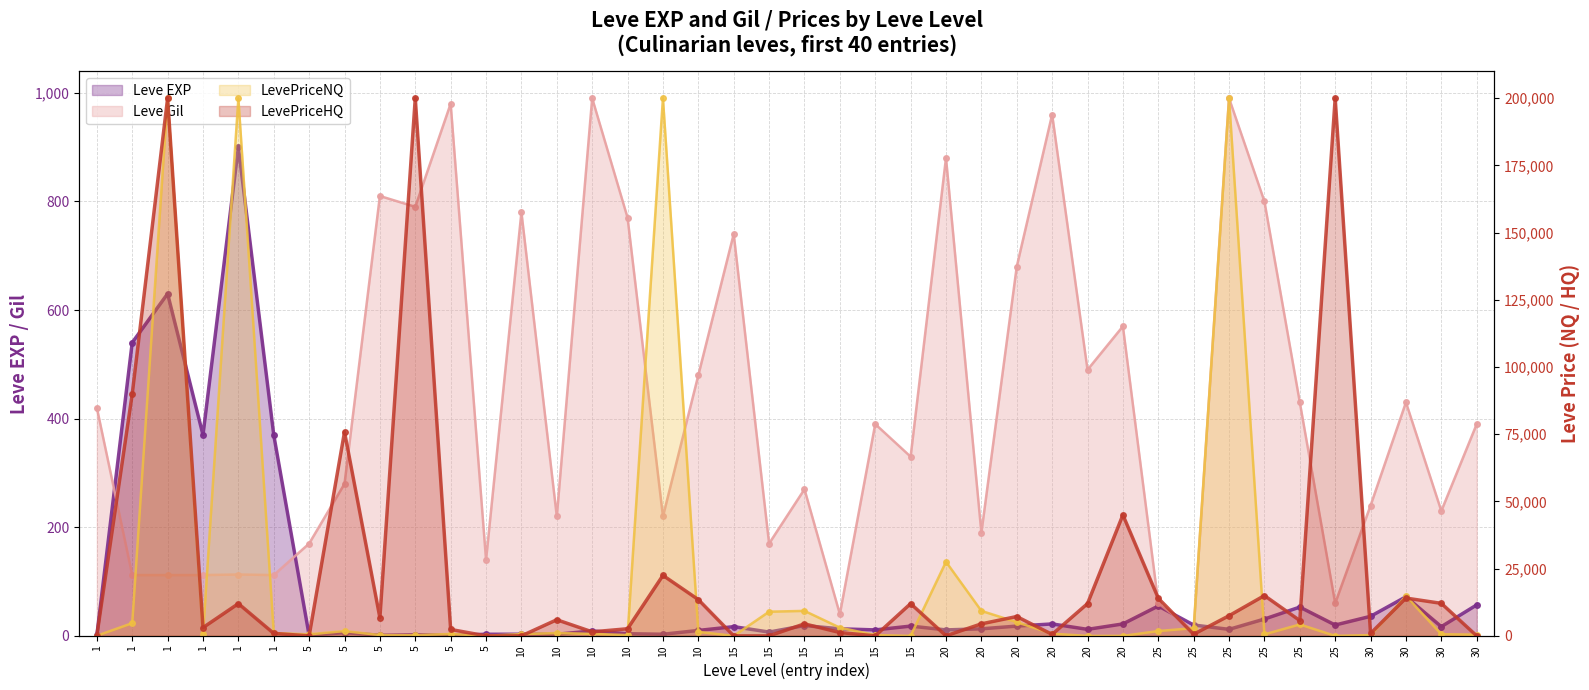

Is the value of Leve EXP at 20 greater than the value of Leve Gil at 25?

No